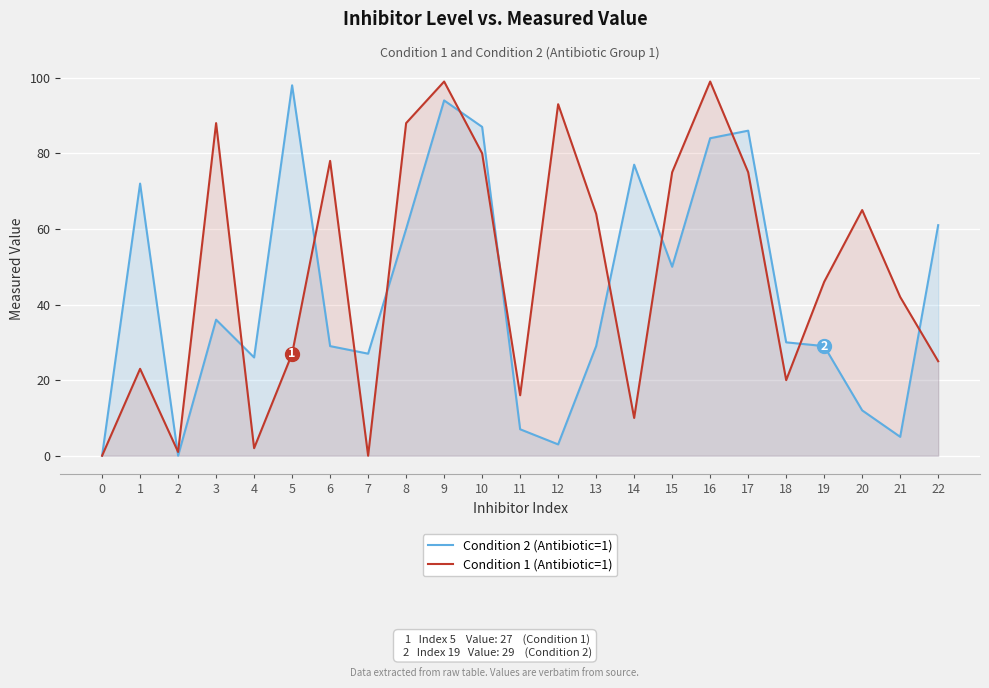

How many lines are shown in the chart?

2